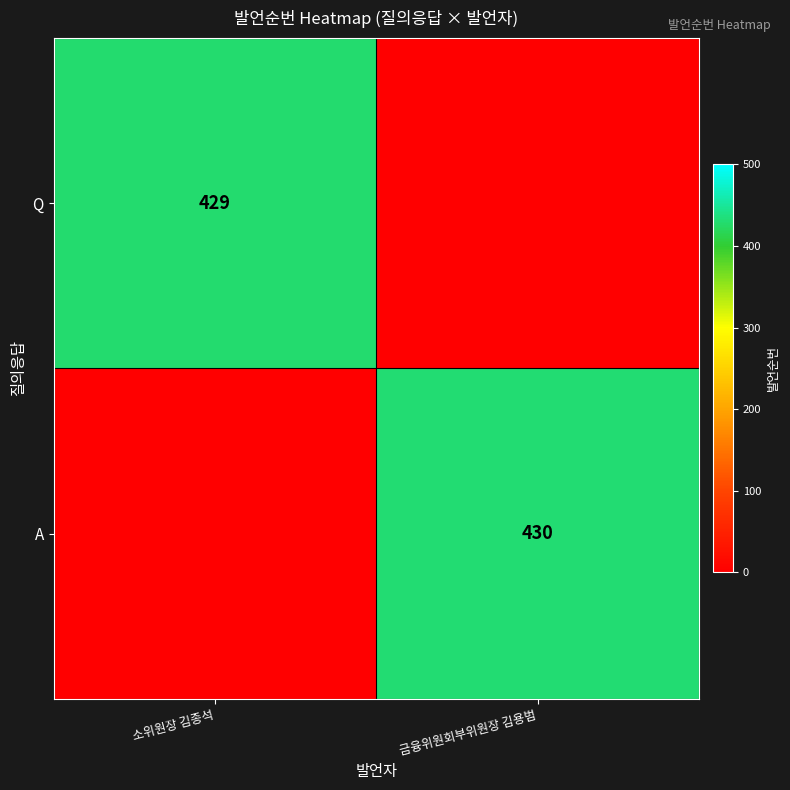

Is it true that A equals 209 at 금융위원회부위원장 김용범?

False